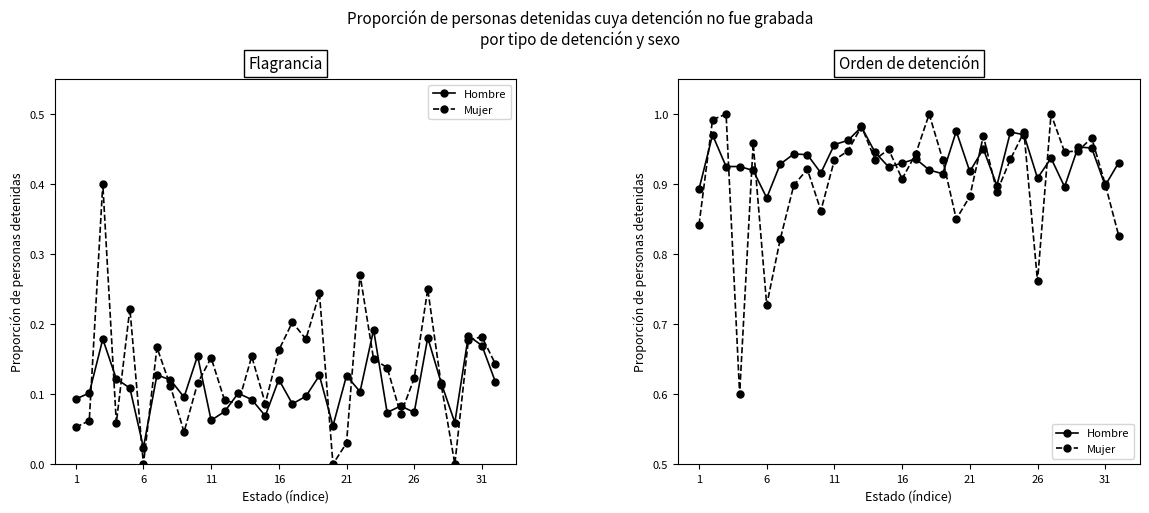

Reading left to right, list all the values displayed in this chart.

Hombre: 0.9	1.0	0.9	0.9	0.9	0.9	0.9	0.9	0.9	0.9	1.0	1.0	1.0	0.9	0.9	0.9	0.9	0.9	0.9	1.0	0.9	1.0	0.9	1.0	1.0	0.9	0.9	0.9	1.0	1.0	0.9	0.9
Mujer: 0.8	1.0	1.0	0.6	1.0	0.7	0.8	0.9	0.9	0.9	0.9	0.9	1.0	0.9	0.9	0.9	0.9	1.0	0.9	0.8	0.9	1.0	0.9	0.9	1.0	0.8	1.0	0.9	0.9	1.0	0.9	0.8